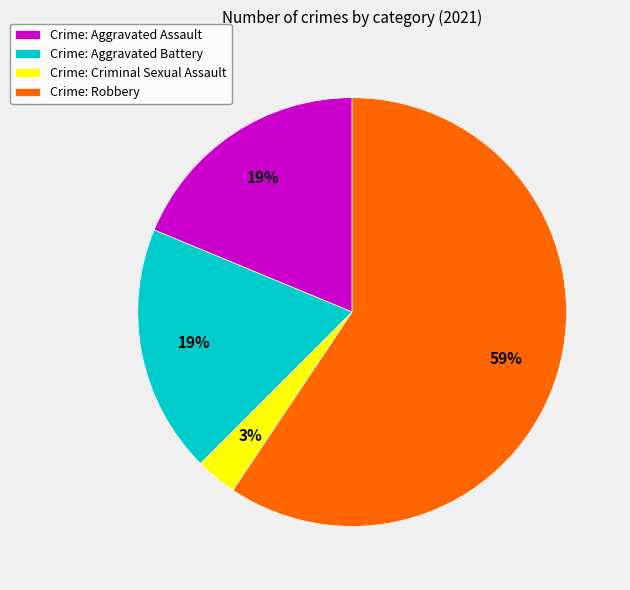

Is the sum of Crime: Robbery and Crime: Aggravated Battery greater than half?

Yes